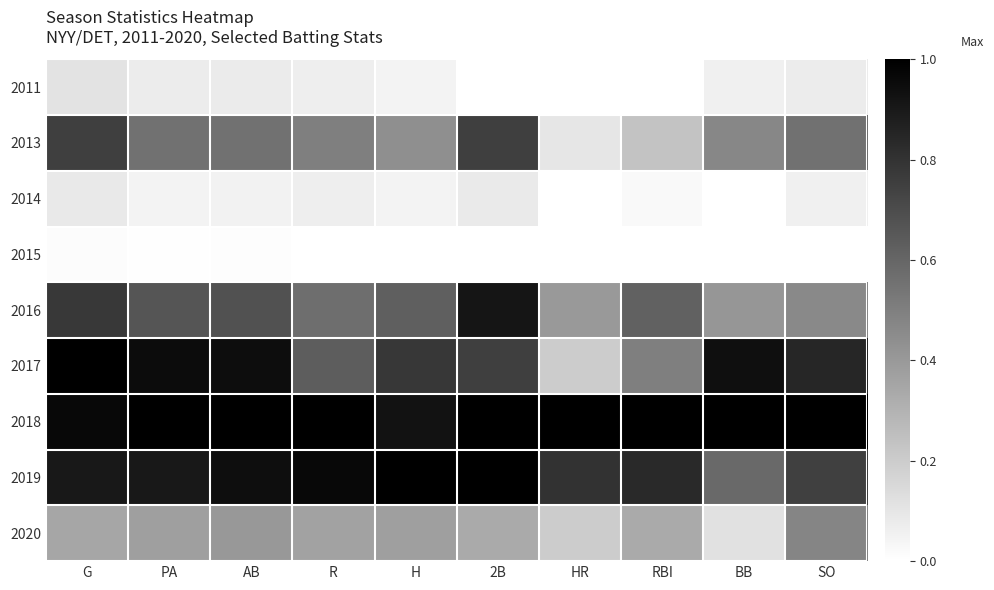

What is the total value across all series at HR?

2.7